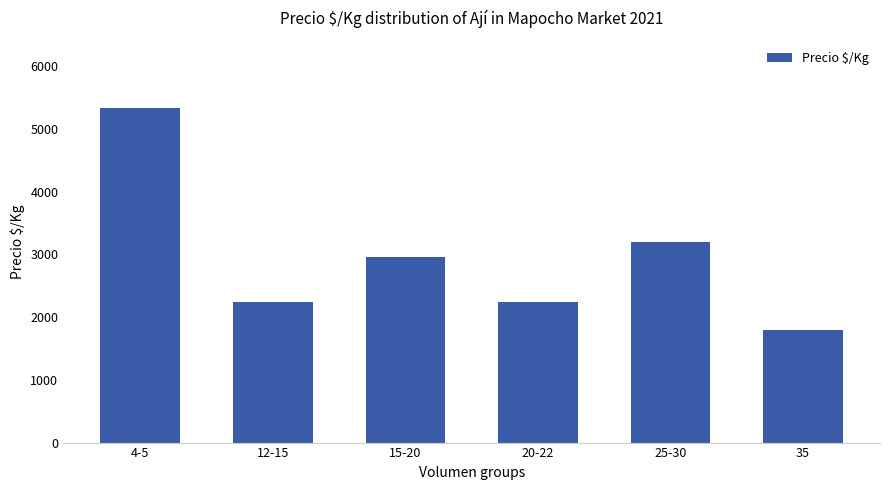

What is the difference between the values at 4-5 and 15-20?

2373